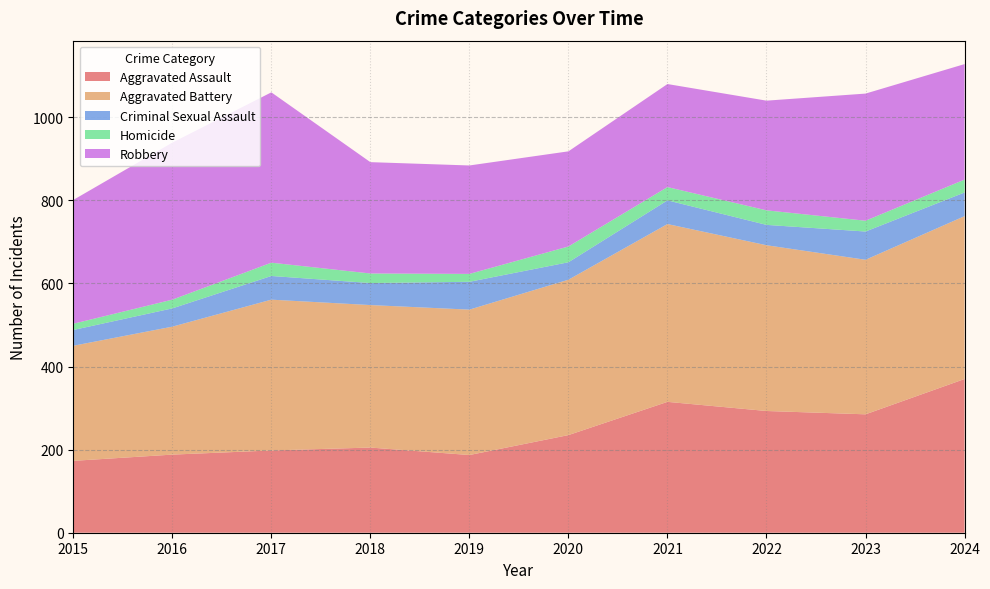

Reading right to left, transcribe all the data shown in this chart.

Aggravated Assault: 370	285	293	315	235	187	205	198	188	173
Aggravated Battery: 392	372	399	428	374	350	343	363	308	277
Criminal Sexual Assault: 57	68	49	57	42	67	53	57	44	38
Homicide: 31	26	35	32	38	19	23	32	21	15
Robbery: 278	306	264	248	229	261	268	410	378	298